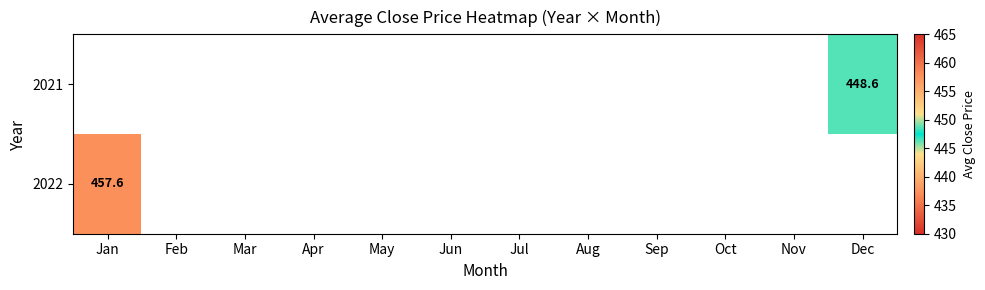

How many positive values does the 2022 series have?

1